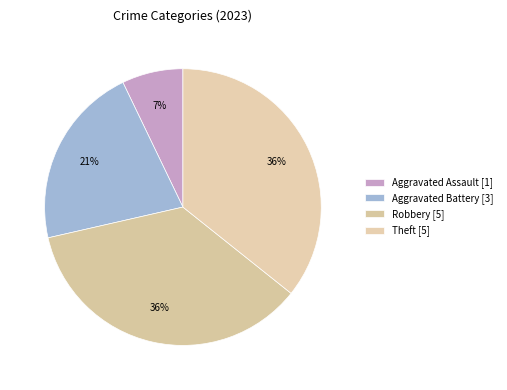

Count the number of slices in the pie.

4